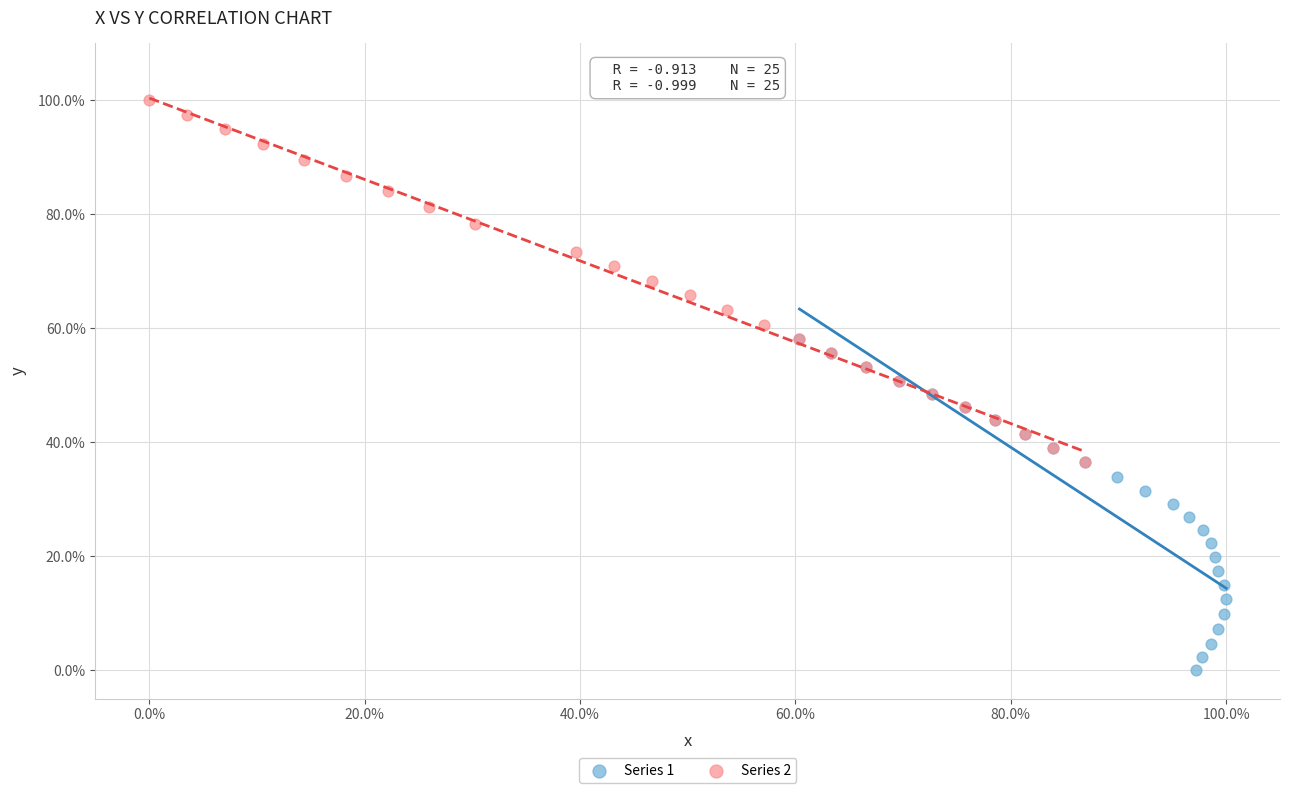

What are all the series names shown in the legend?

Series 1, Series 2